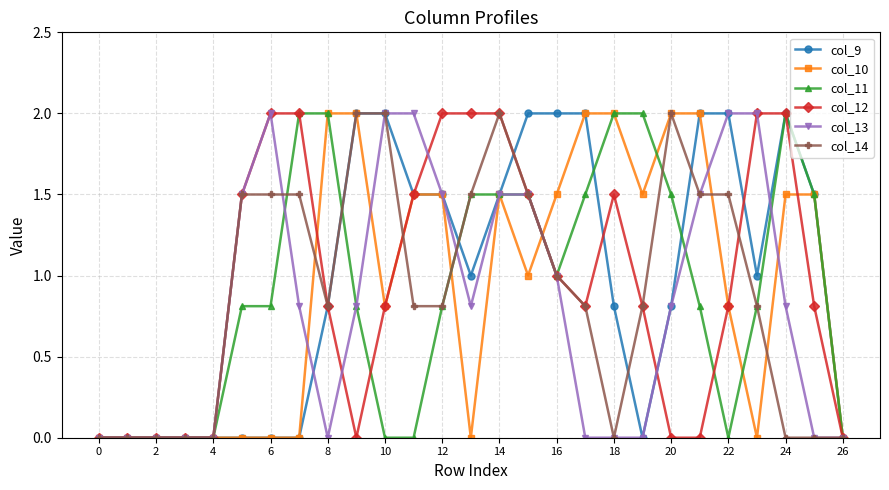

How many lines are shown in the chart?

6